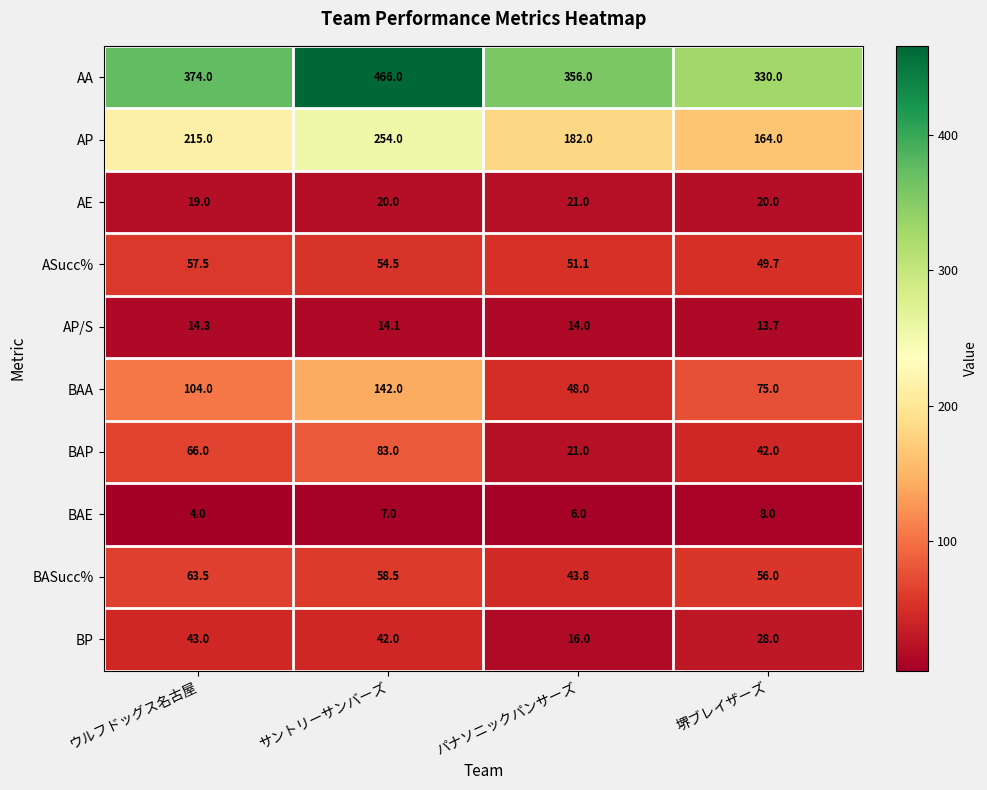

Rank the series by their maximum value, from lowest to highest.

BAE, AP/S, AE, BP, ASucc%, BASucc%, BAP, BAA, AP, AA